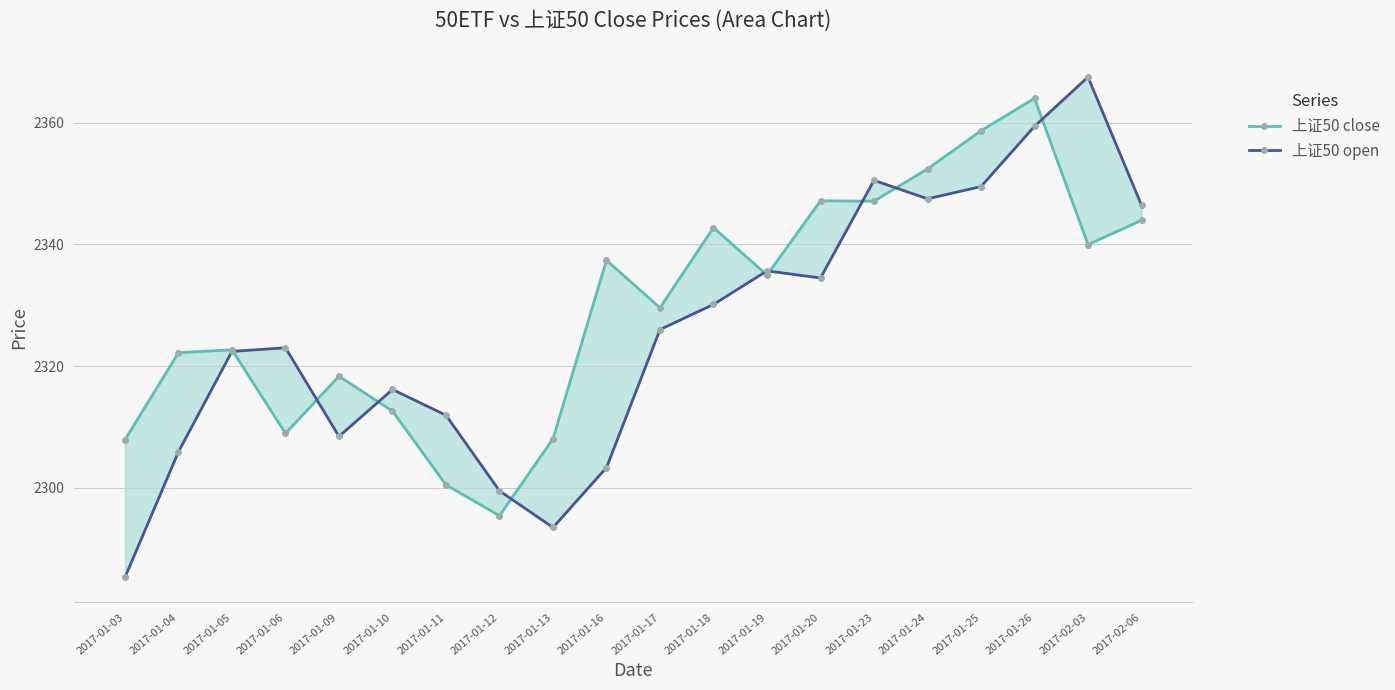

Which category has the lowest value across all series?

2017-01-03